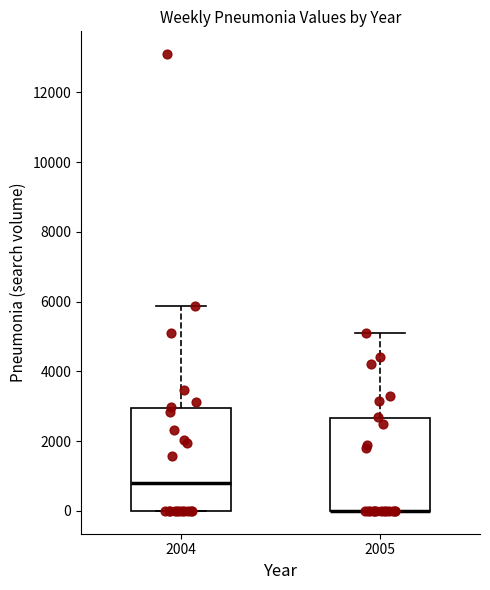

Which box is the tallest, from its lower edge to its upper edge?

2004